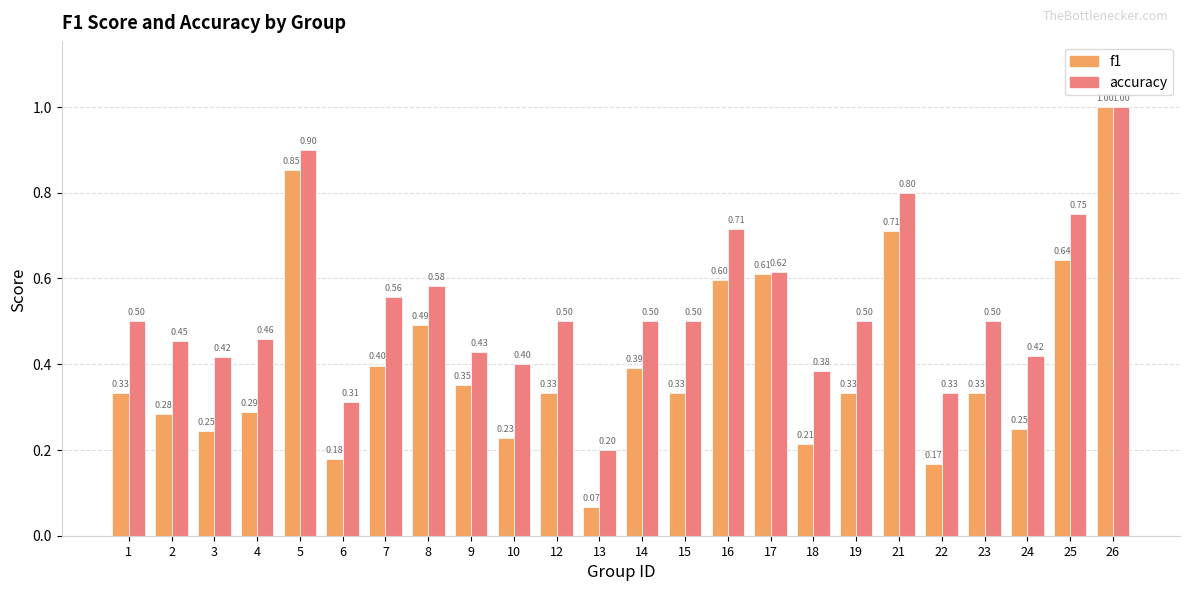

What are all the series names shown in the legend?

f1, accuracy